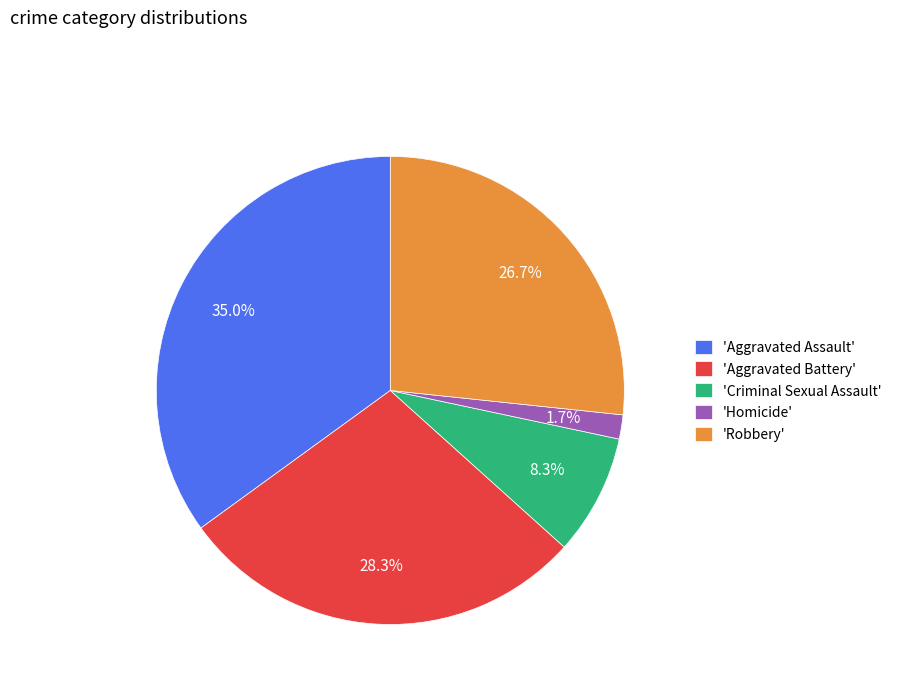

Rank the categories by value from highest to lowest.

'Aggravated Assault', 'Aggravated Battery', 'Robbery', 'Criminal Sexual Assault', 'Homicide'